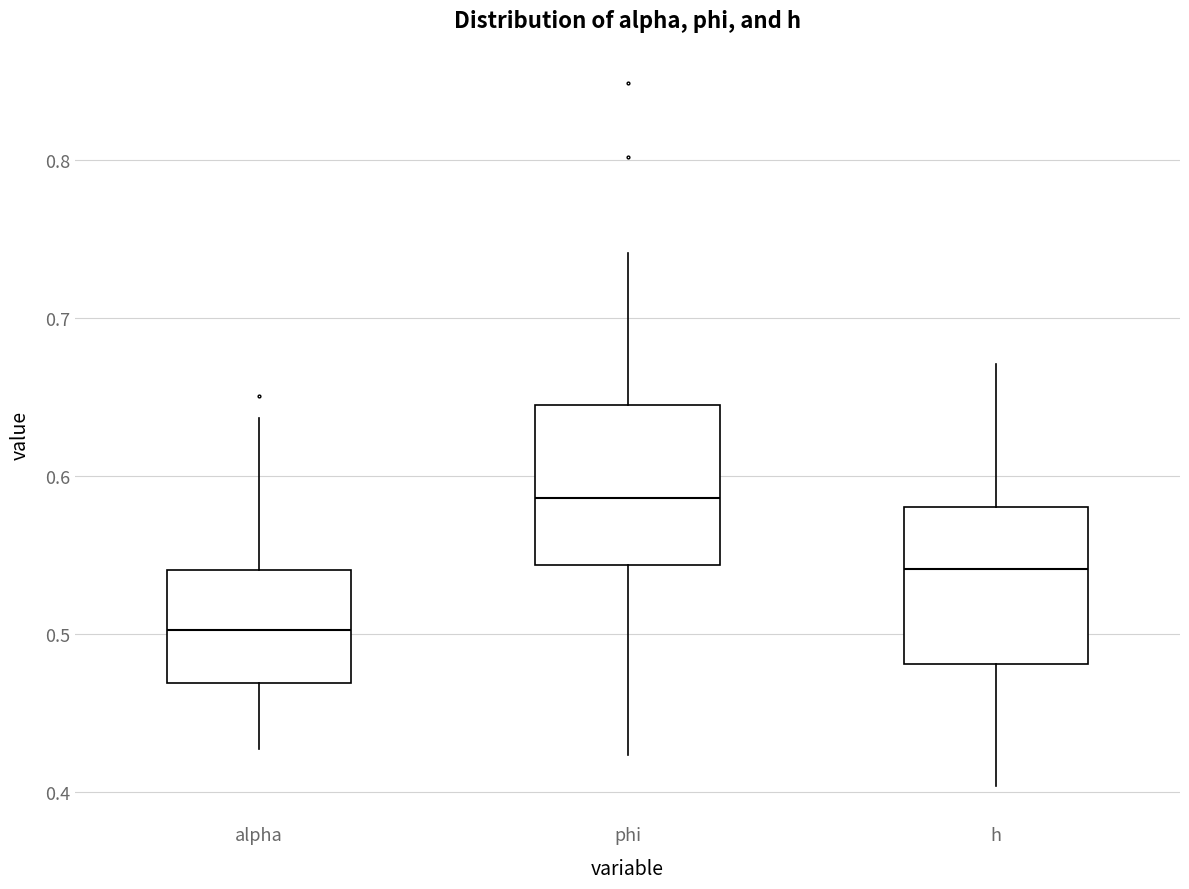

Reading left to right, transcribe this box plot: for each box, give where its median line is, the range the box spans, and where its two whiskers end, as read against the y-axis. The values are not printed on the chart, so give them approximately, as read against the axis.

alpha: median 0.50, box 0.47 to 0.54, whiskers 0.43 to 0.64
phi: median 0.59, box 0.54 to 0.64, whiskers 0.42 to 0.74
h: median 0.54, box 0.48 to 0.58, whiskers 0.40 to 0.67